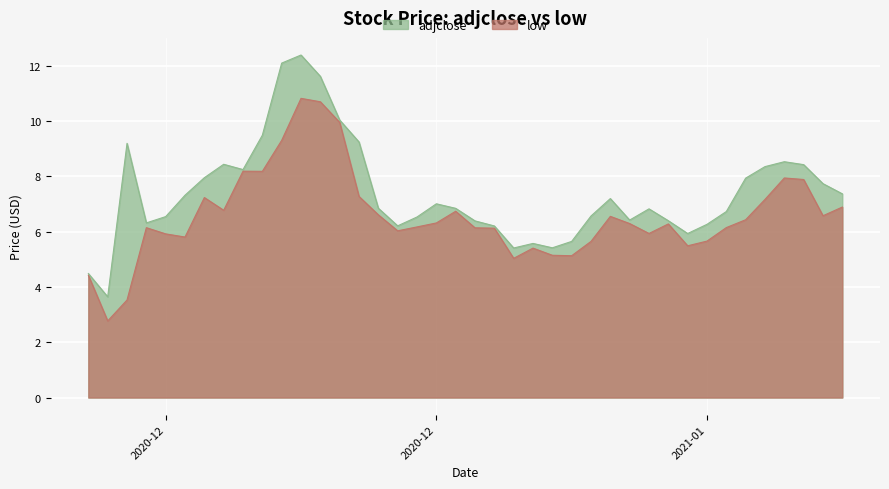

What is the maximum value for low?

10.8